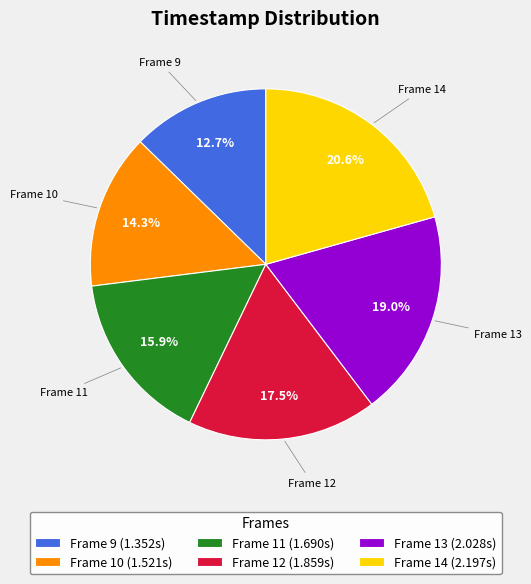

Between Frame 14 and Frame 11, which is larger?

Frame 14